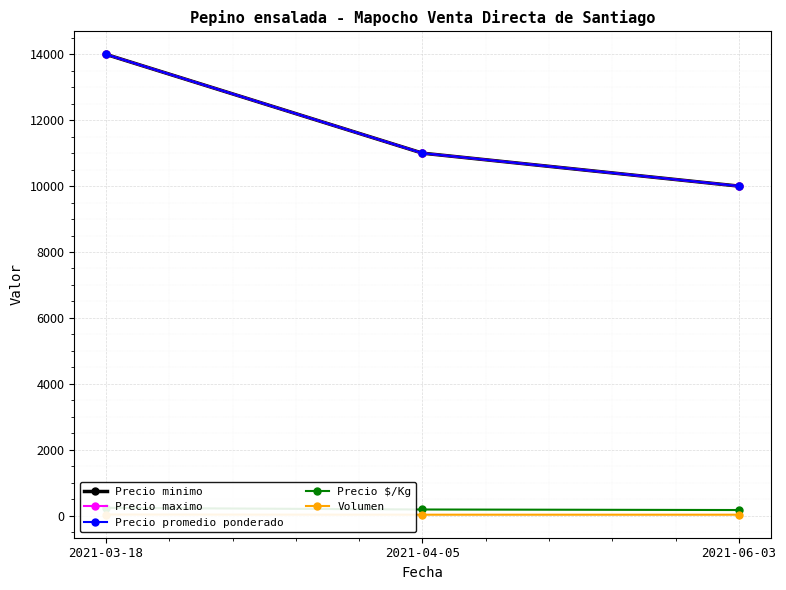

At which label does Precio promedio ponderado reach its peak?

2021-03-18